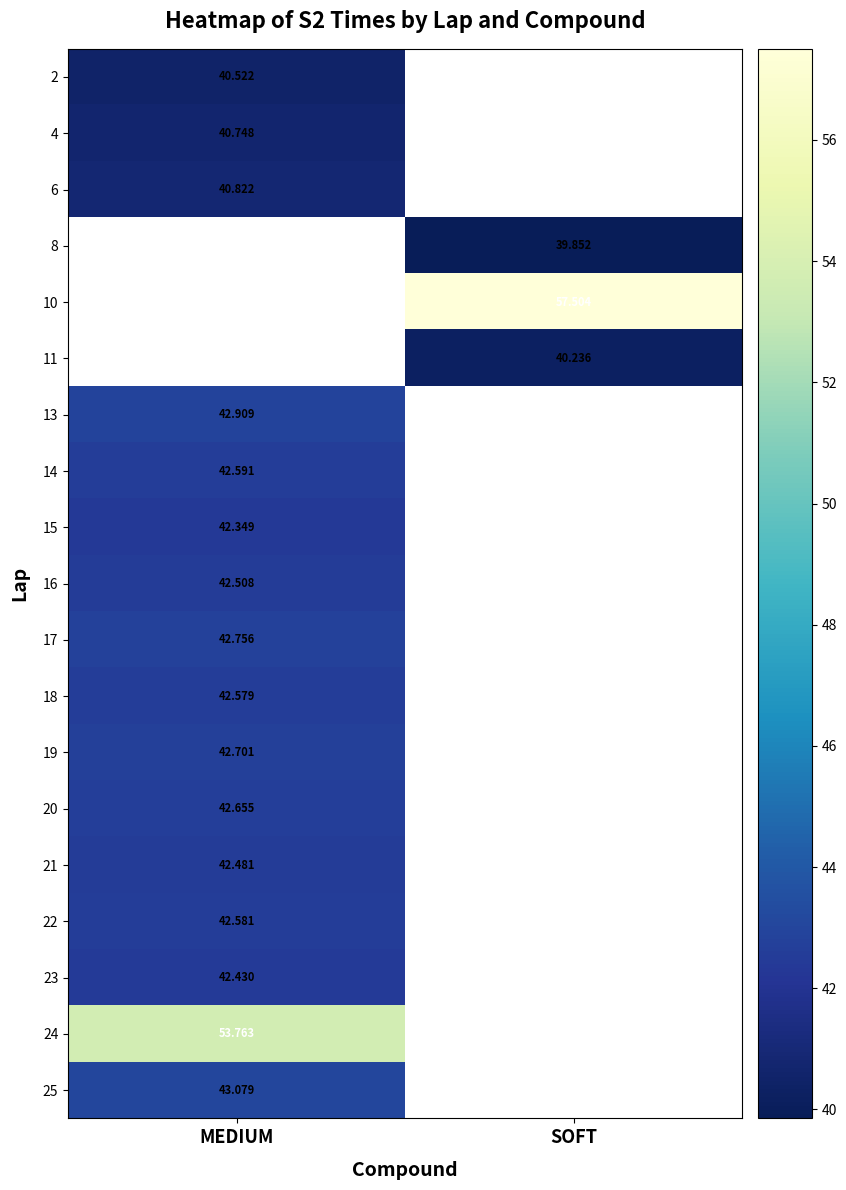

At how many categories does at least one series exceed 48?

2